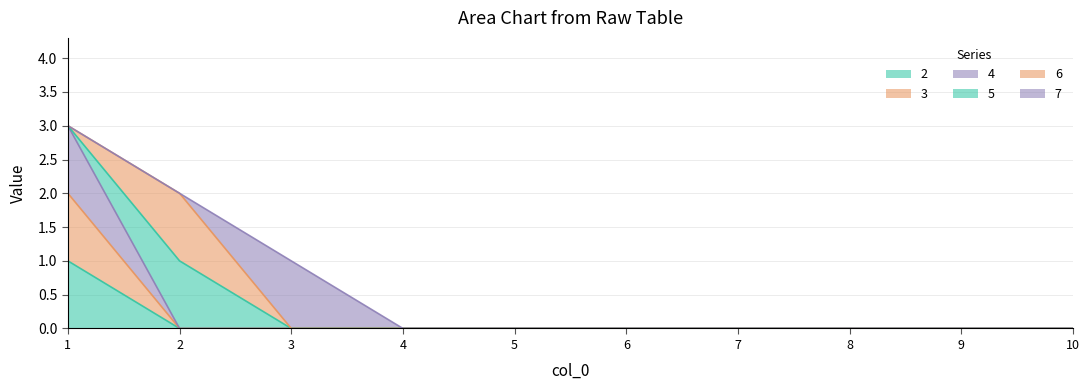

How many lines are shown in the chart?

6